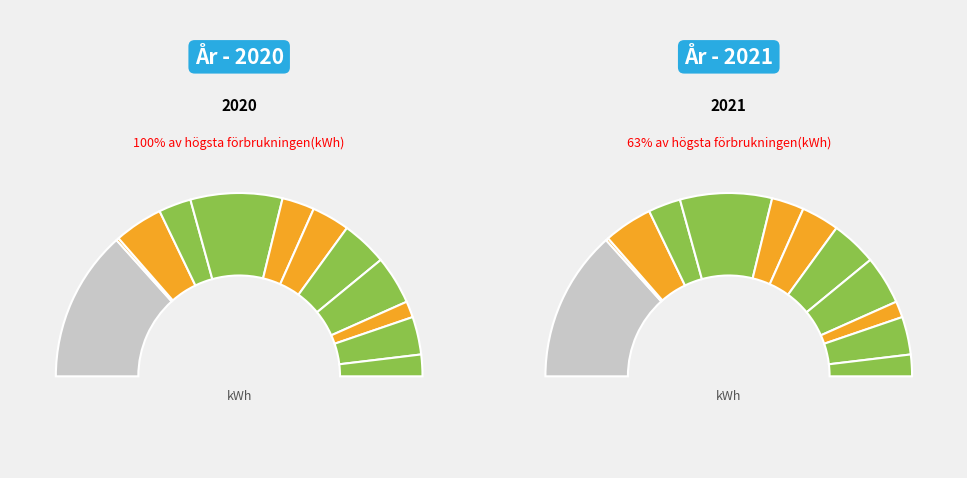

To the nearest percent, what is the average slice percentage?

8%